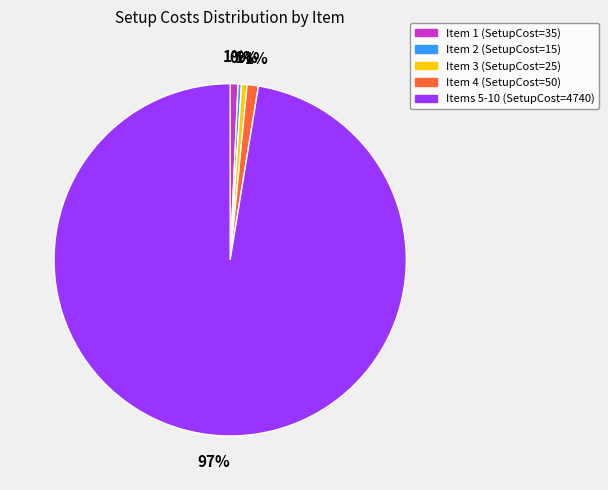

Does any single category account for the majority?

Yes